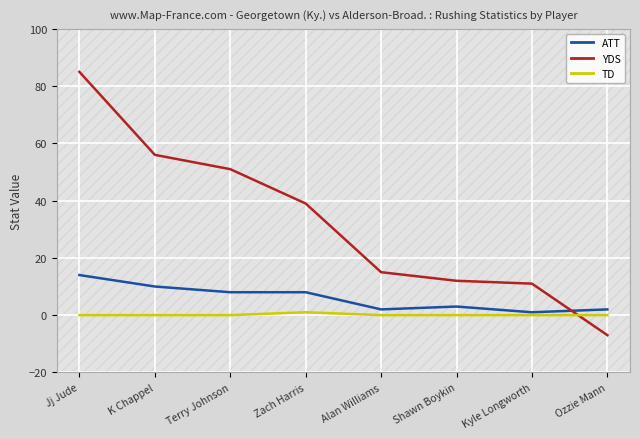

Which has a higher value, Kyle Longworth or Zach Harris?

Zach Harris